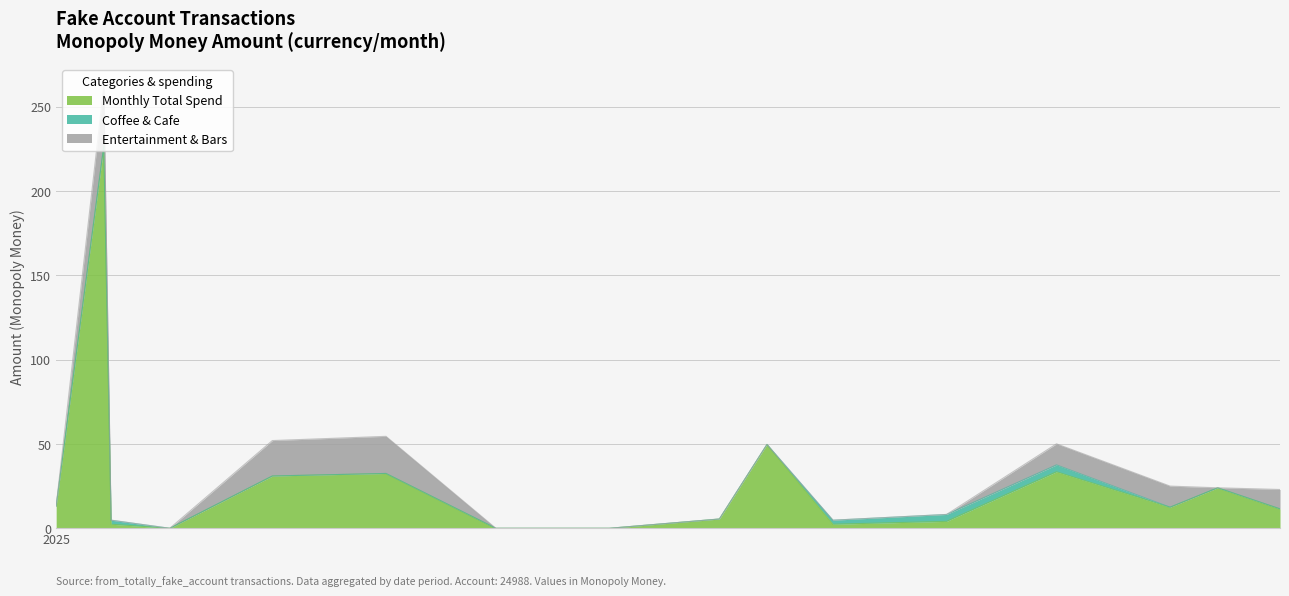

At which category does Coffee & Cafe reach its first local peak?

2025-01-16